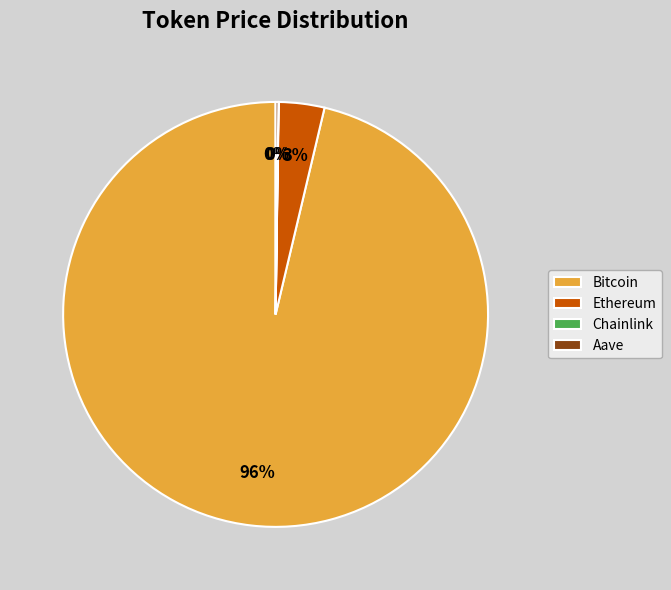

Which category has the biggest portion of the pie?

Bitcoin